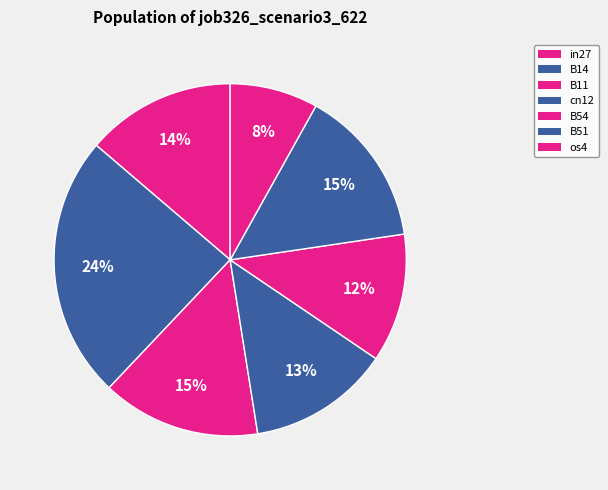

How many segments does this pie chart have?

7